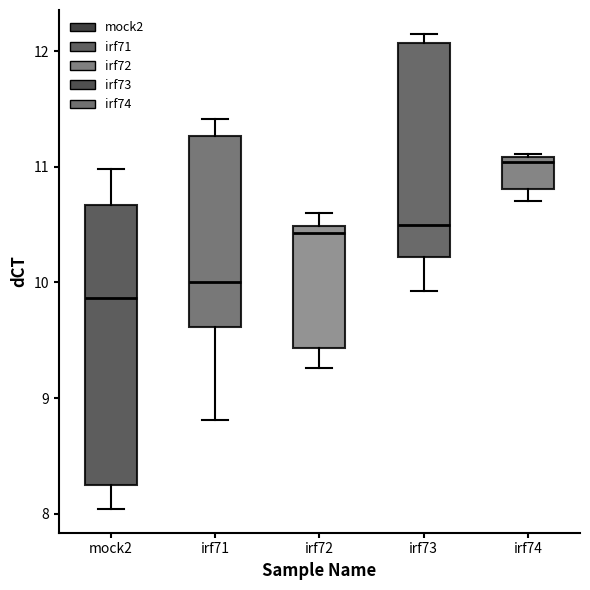

Where is the upper edge of the box for mock2 on the y-axis? The values are not printed on the chart, so give them approximately, as read against the axis.

10.7